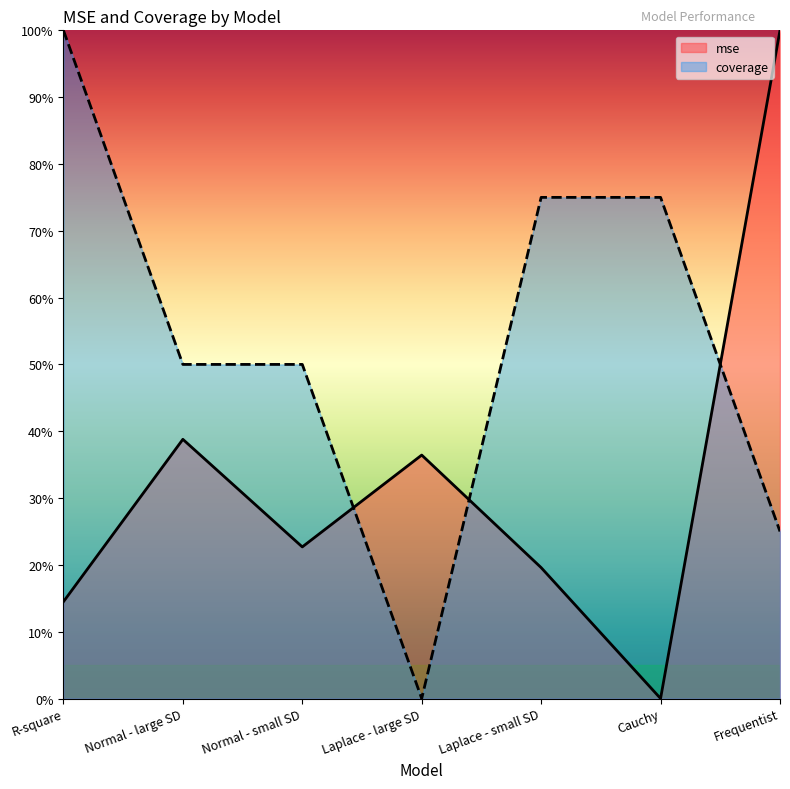

At which label is coverage closest to 0?

Laplace - large SD